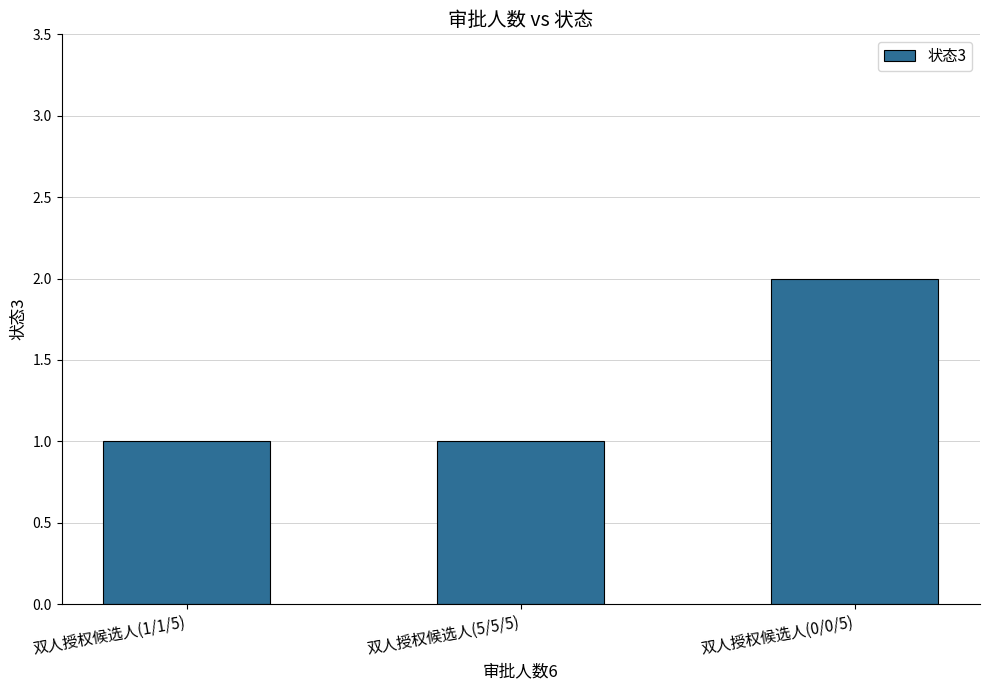

Which category has the highest value across all series?

双人授权候选人(0/0/5)